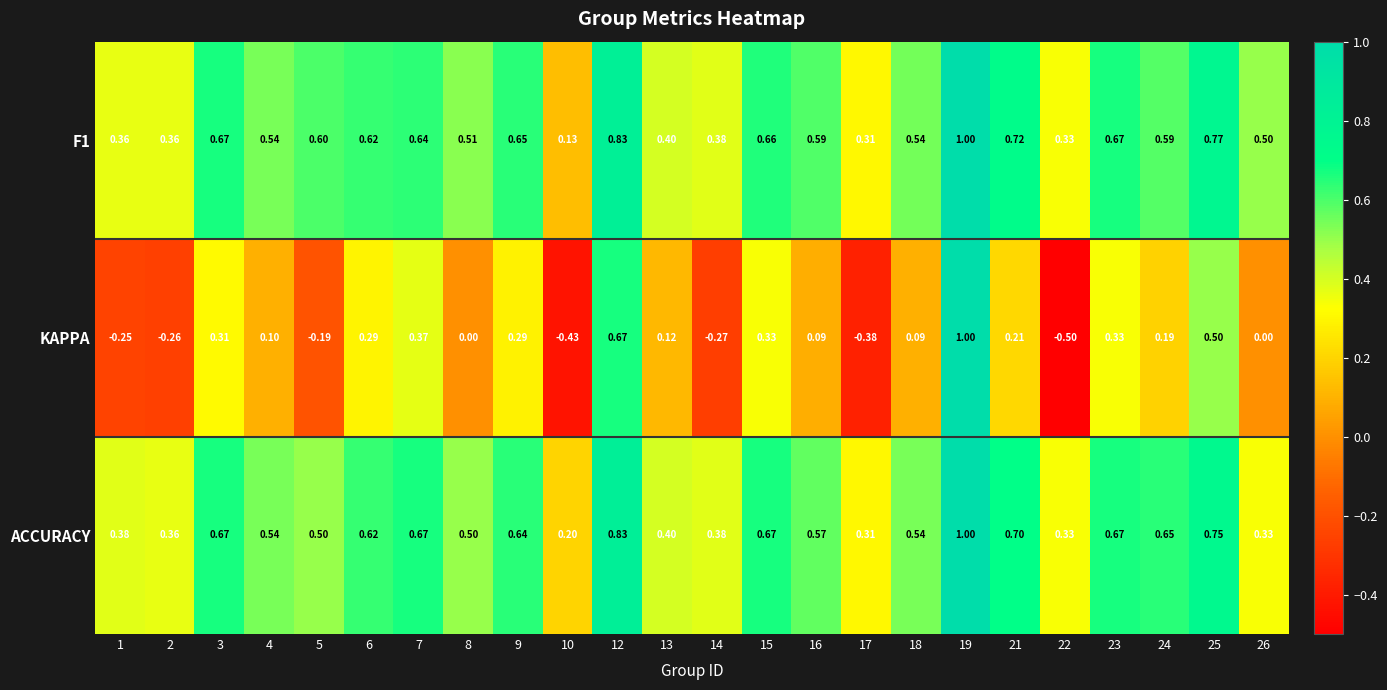

Which series changed the most between 21 and 22?

KAPPA